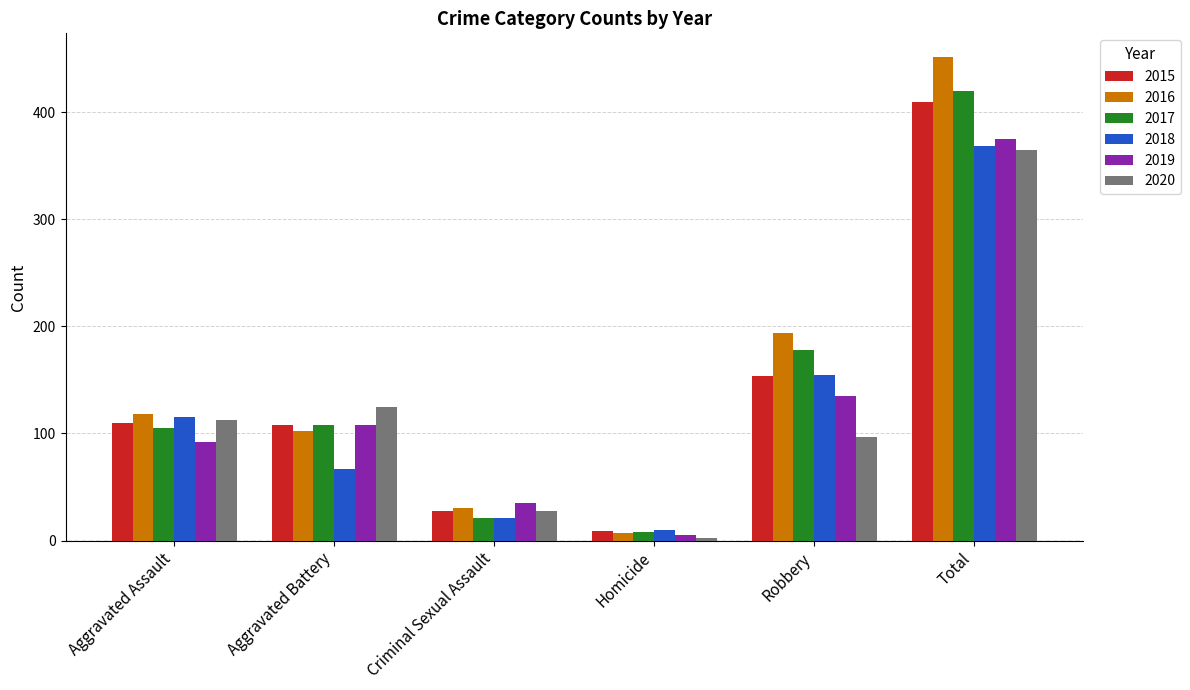

What are all the series names shown in the legend?

2015, 2016, 2017, 2018, 2019, 2020